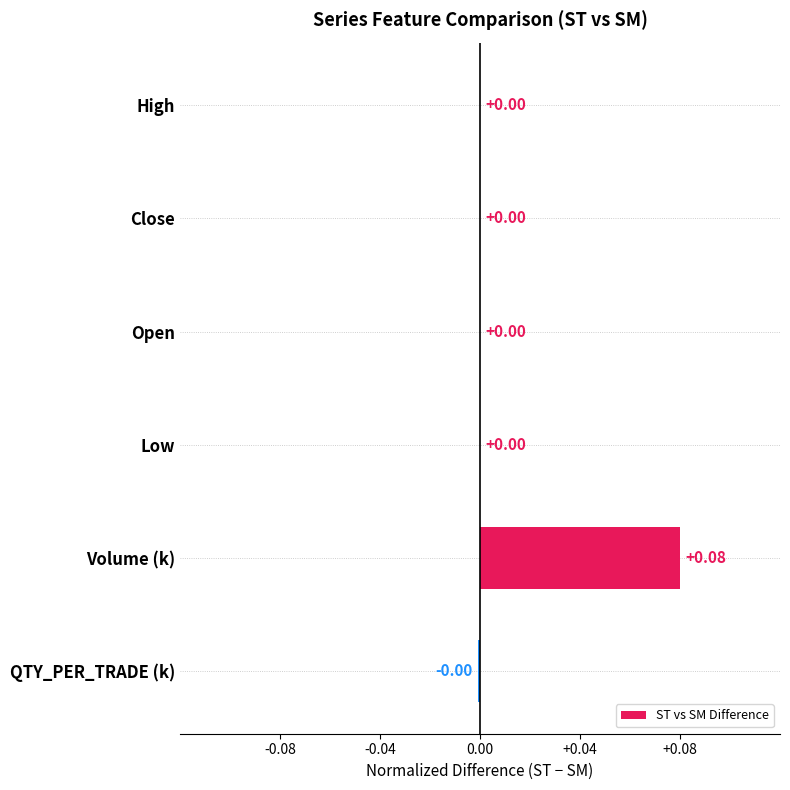

Which label corresponds to the largest value in the chart?

Volume (k)